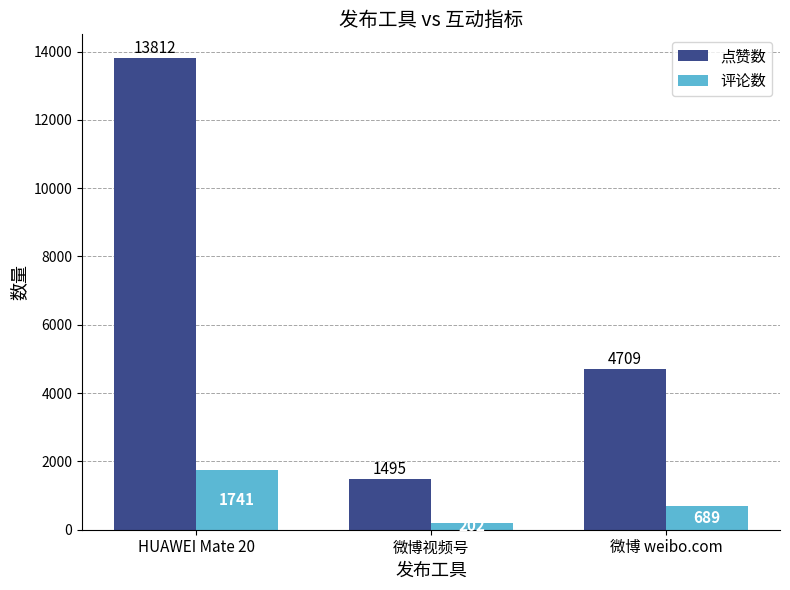

What is the smallest value displayed?

202